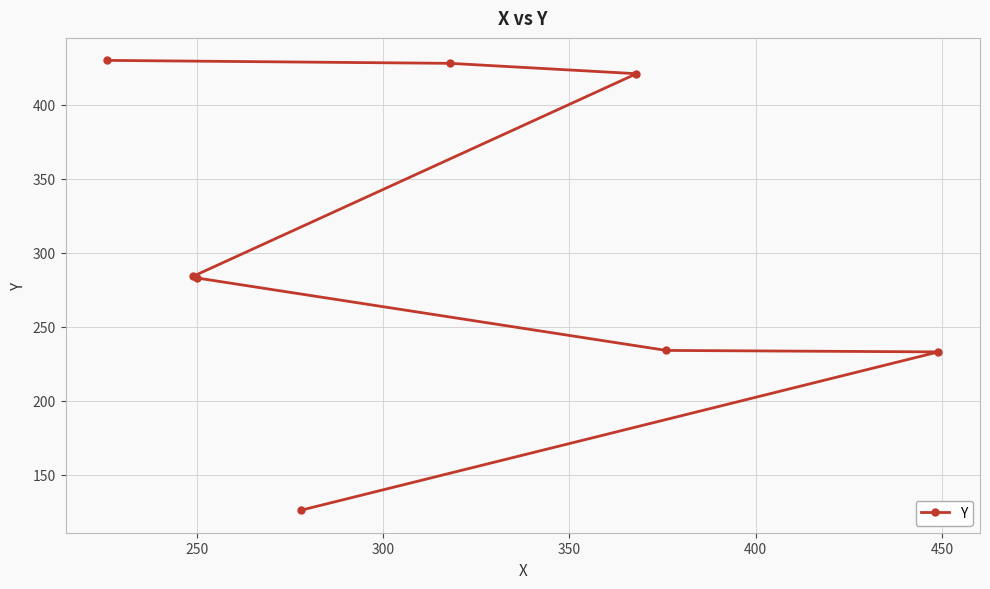

How many categories are shown in the chart?

8